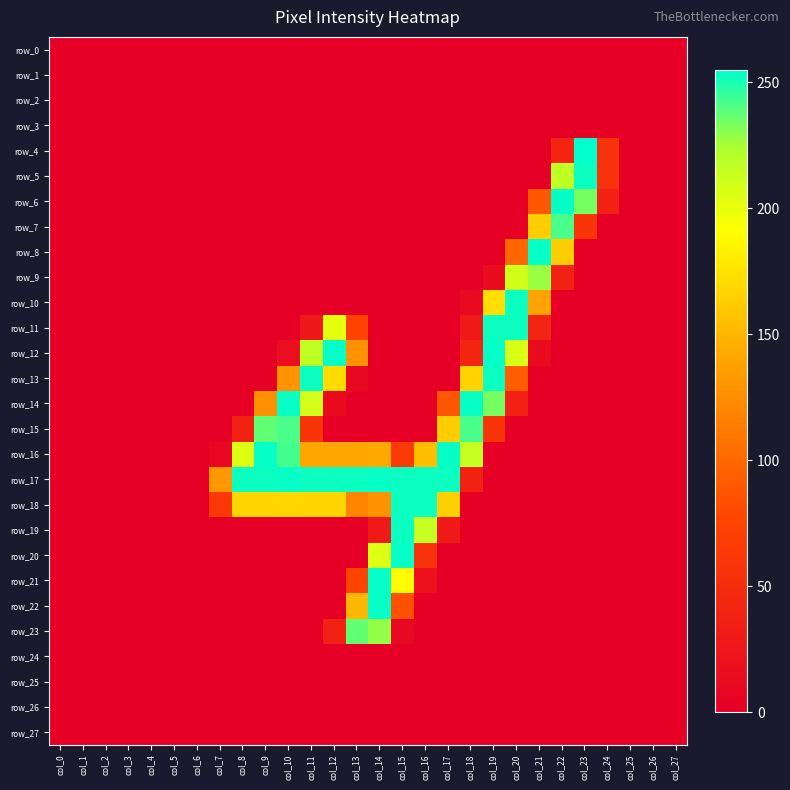

At how many categories does at least one series exceed 58?

17